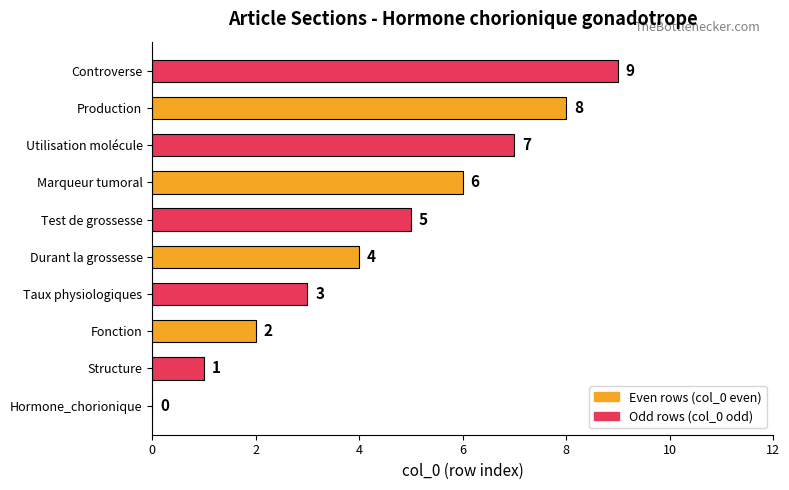

Where is the data nearest to the value 4?

Durant la grossesse